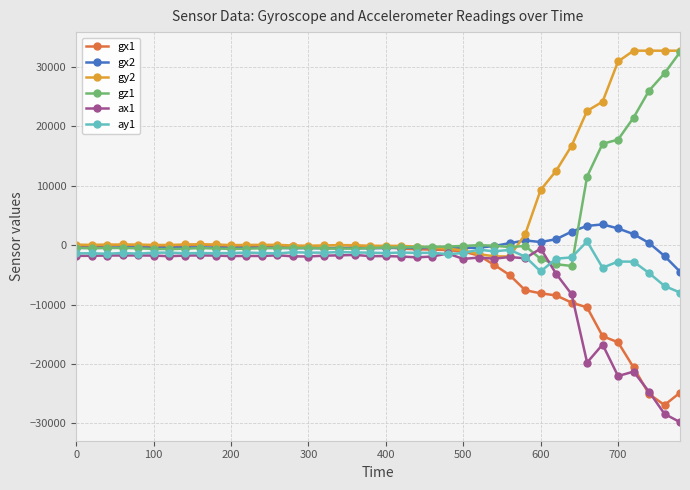

What is the minimum value shown in the chart?

-29800